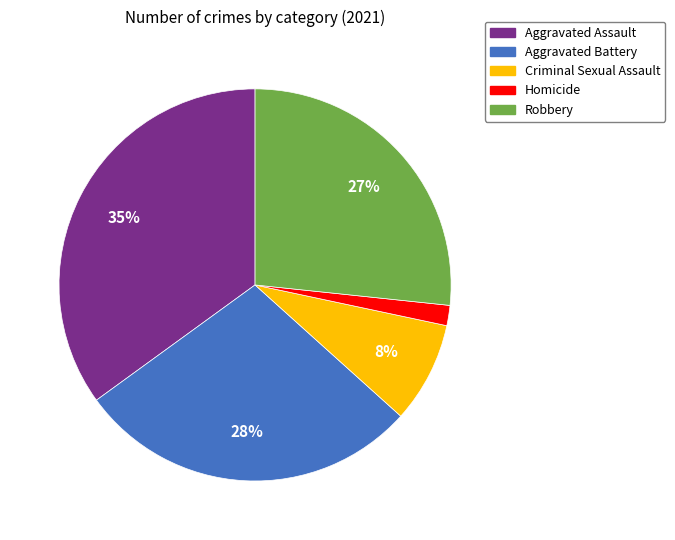

To the nearest percent, what is the average slice percentage?

20%